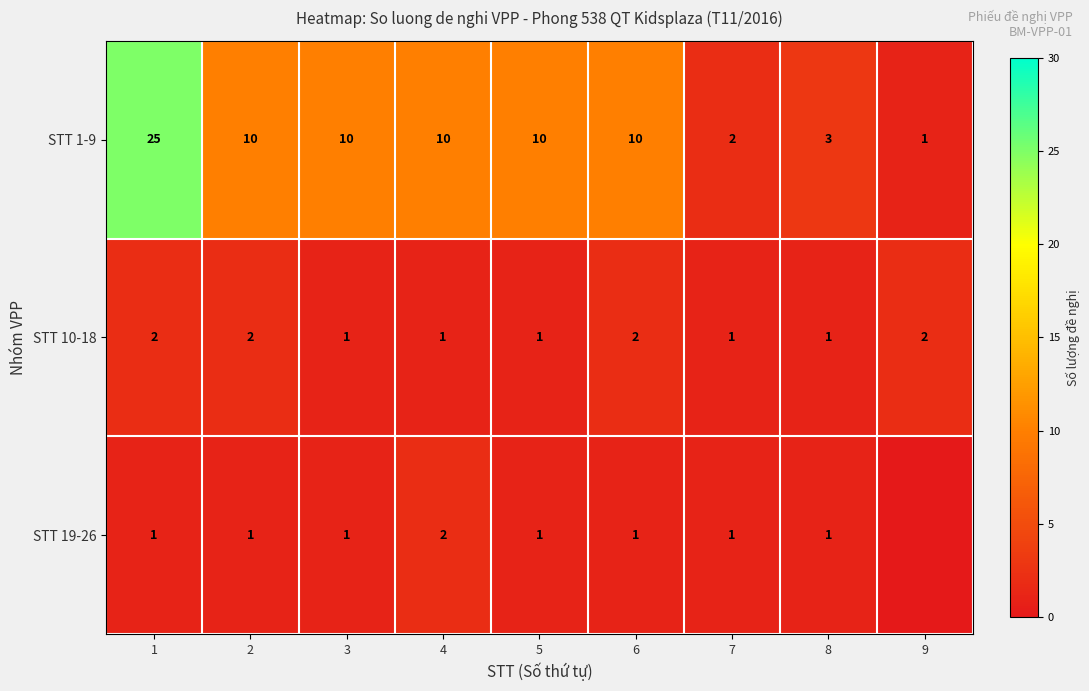

Which series changed the most between 3 and 4?

STT 19-26